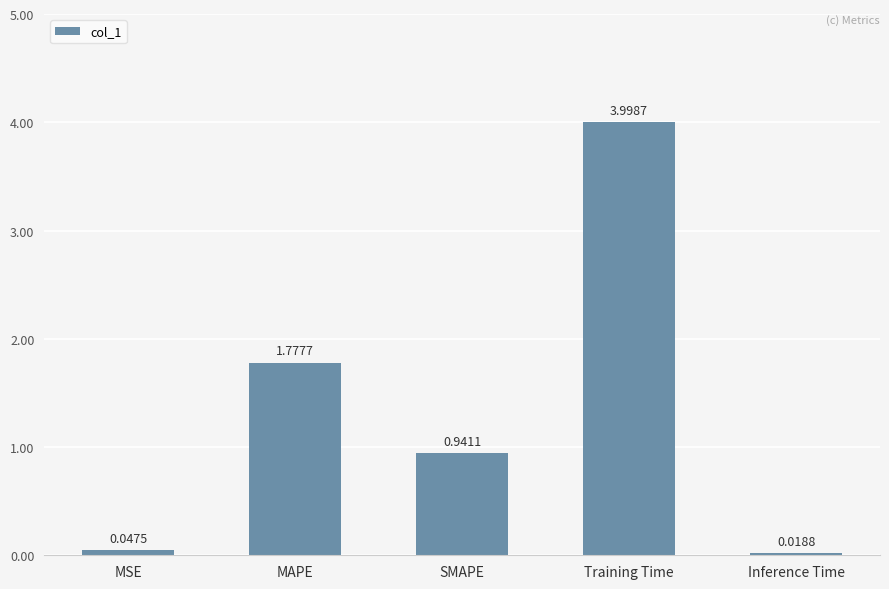

What is the label of the 5th bar from the left?

Inference Time